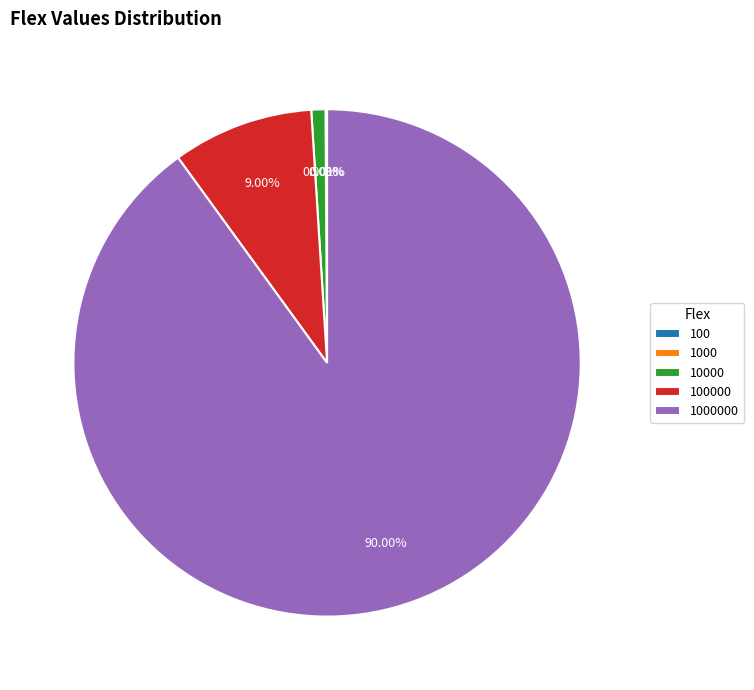

Is there a majority slice in this chart?

Yes